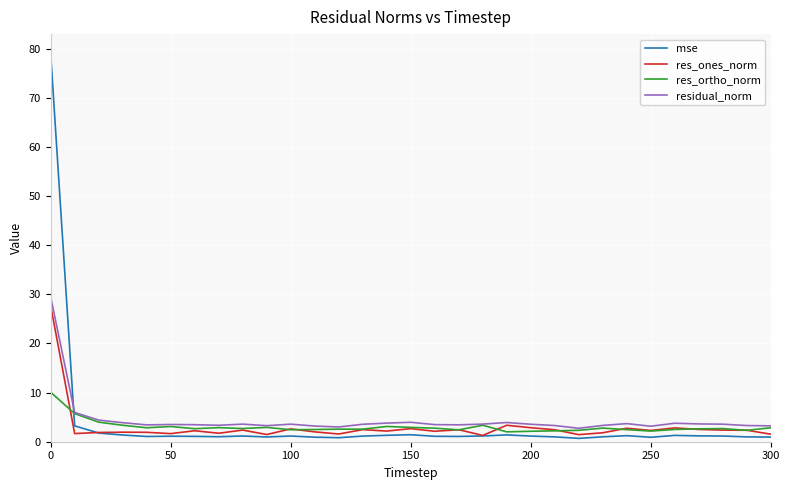

Which series has the widest spread of values?

mse